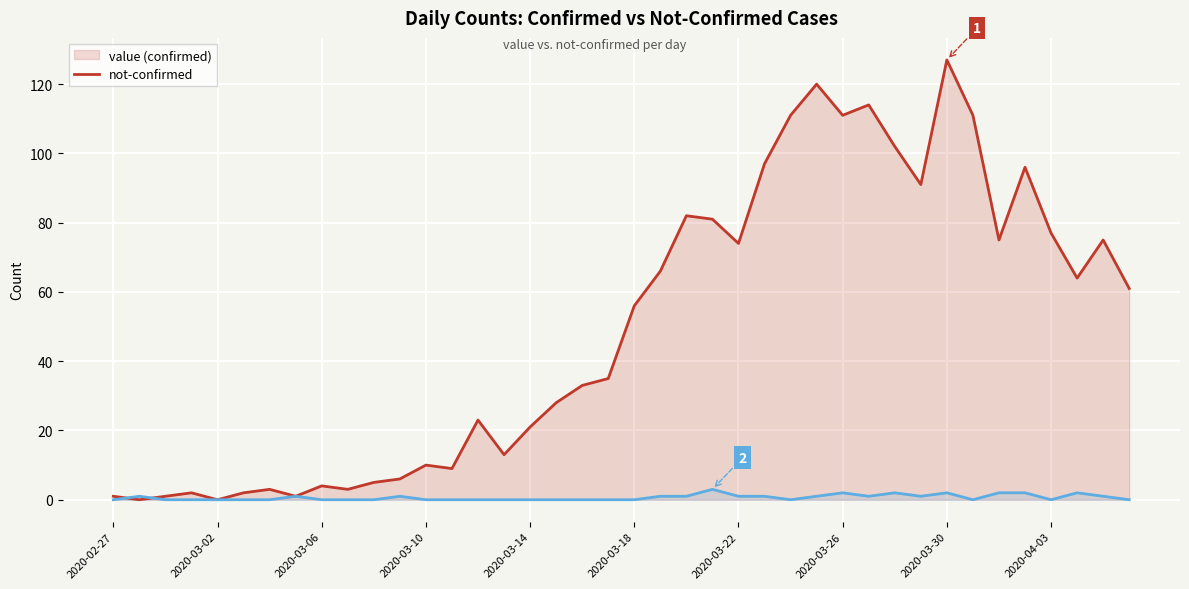

How many lines are shown in the chart?

2